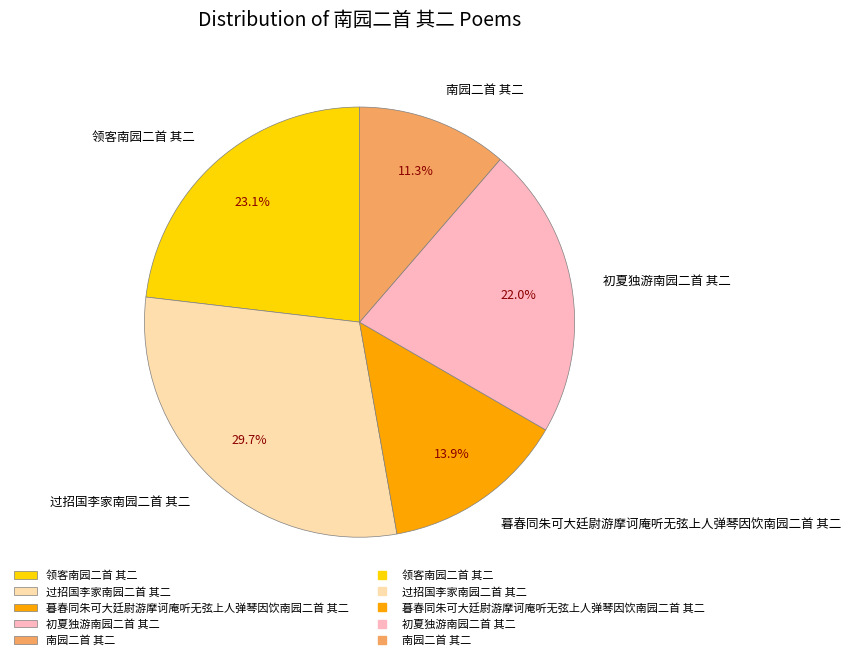

Is it true that 初夏独游南园二首 其二 is 22% of the pie?

True